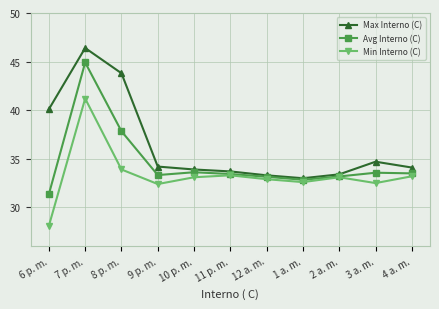

Is the value of Avg Interno (C) at 6 p. m. greater than the value of Min Interno (C) at 8 p. m.?

No